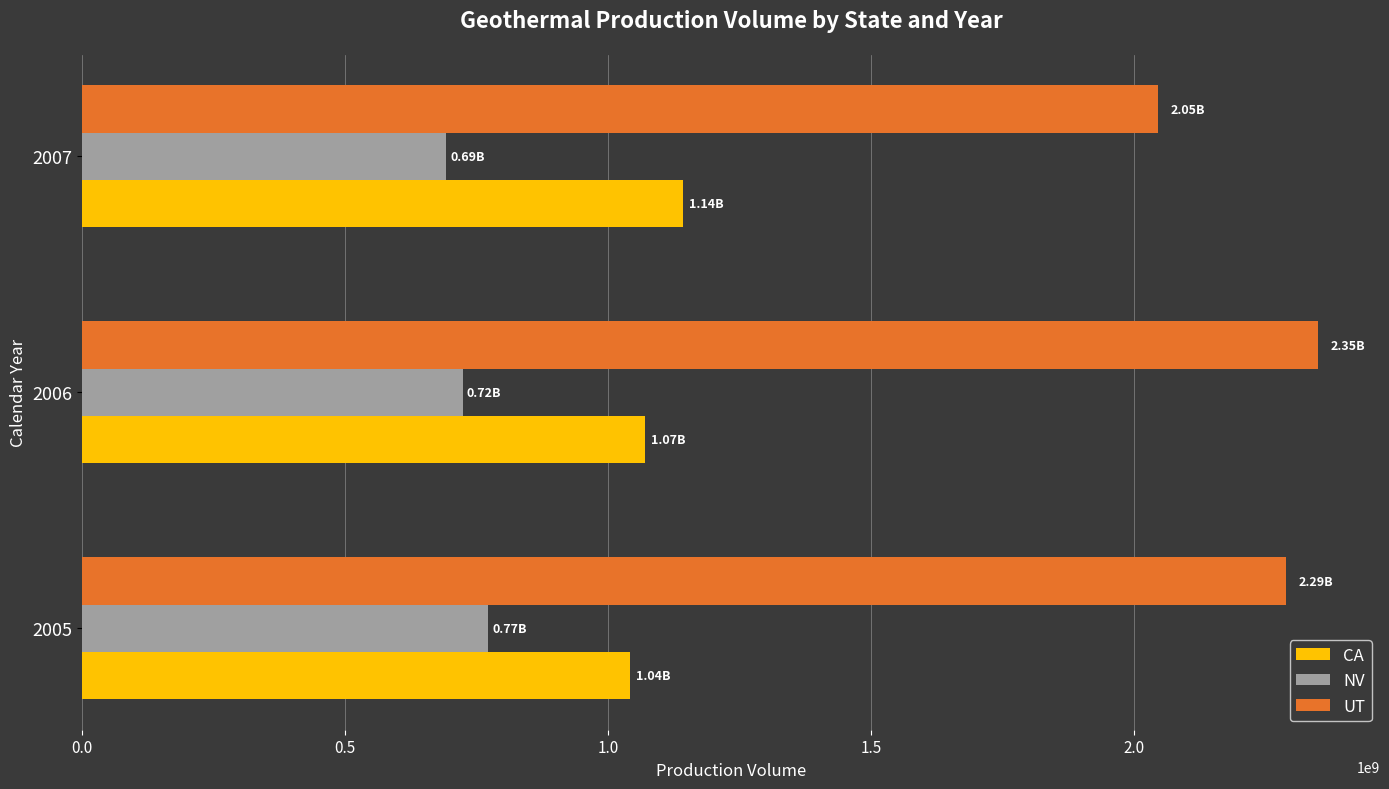

Is the value of NV at 2005 greater than the value of CA at 2005?

No